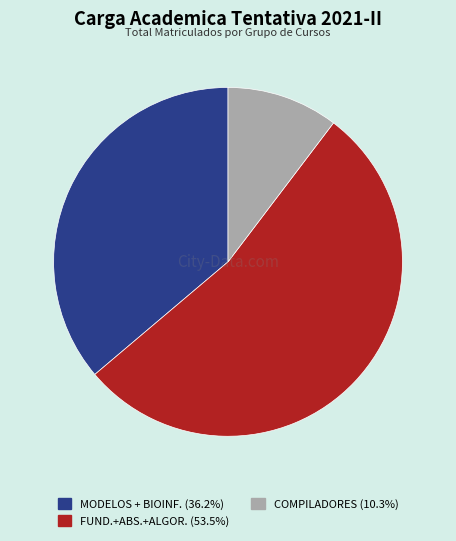

Does any single category account for the majority?

Yes